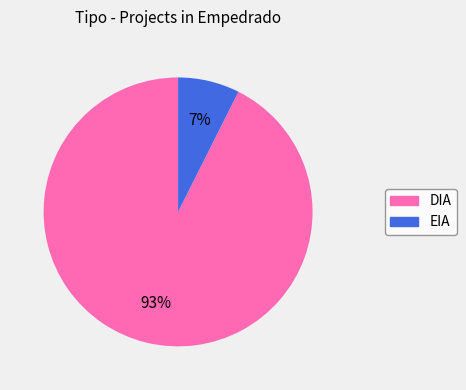

True or false: DIA accounts for 82% of the total.

False